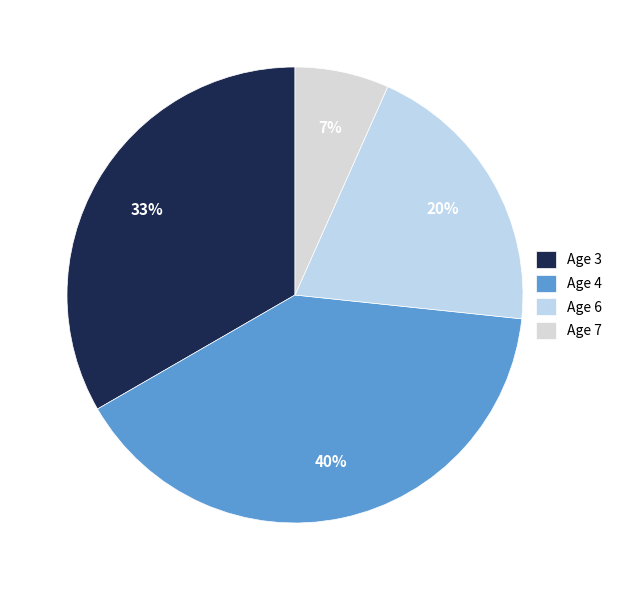

Which category has the biggest portion of the pie?

Age 4